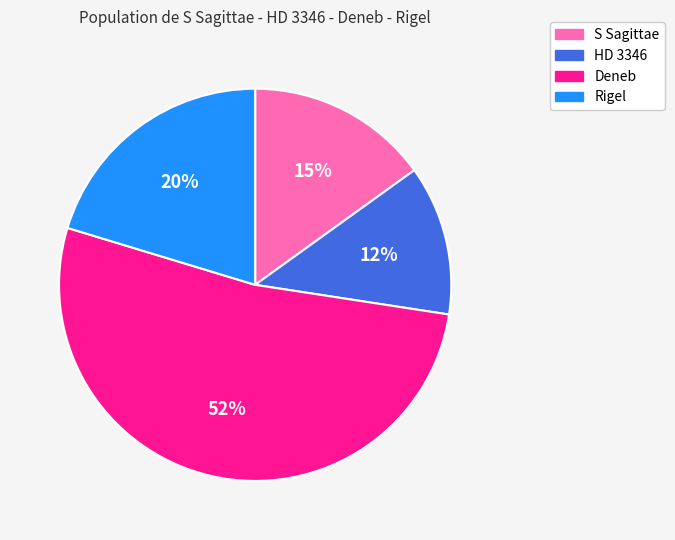

Combined, do HD 3346 and Rigel account for over 50%?

No